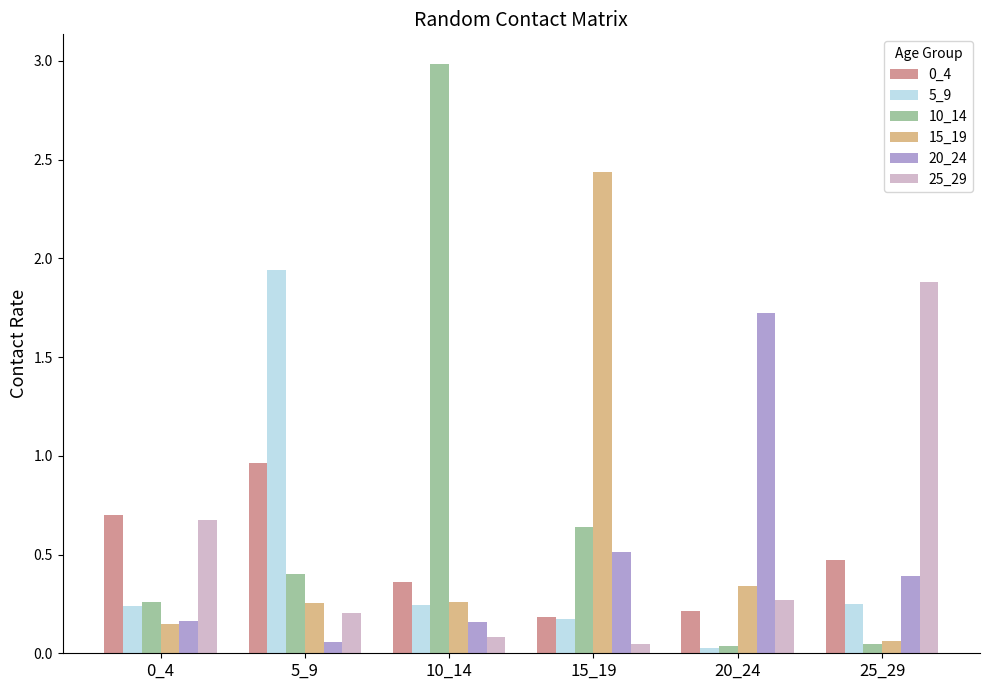

At which category does the chart reach its peak across all series?

10_14